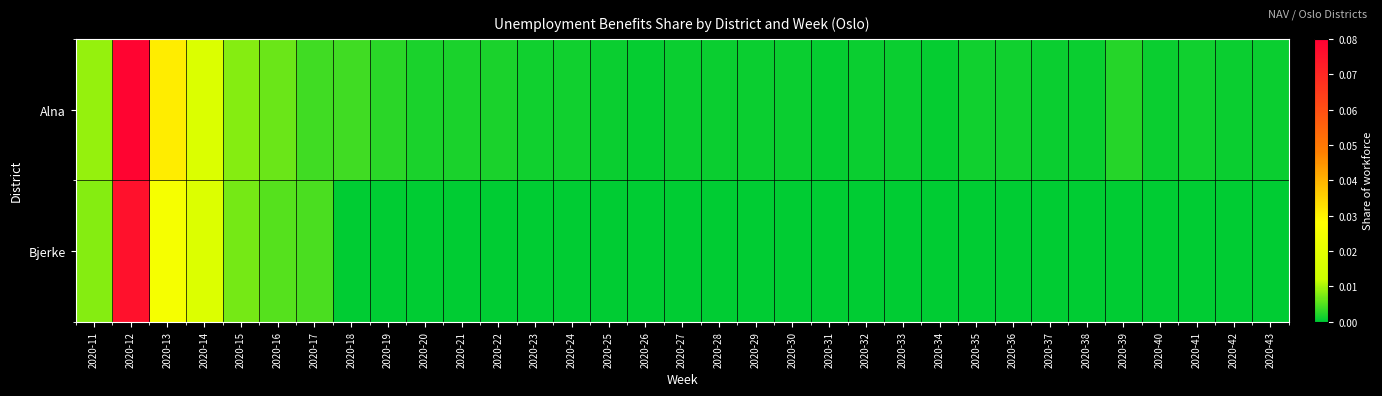

Rank the series by their maximum value, from highest to lowest.

Alna, Bjerke